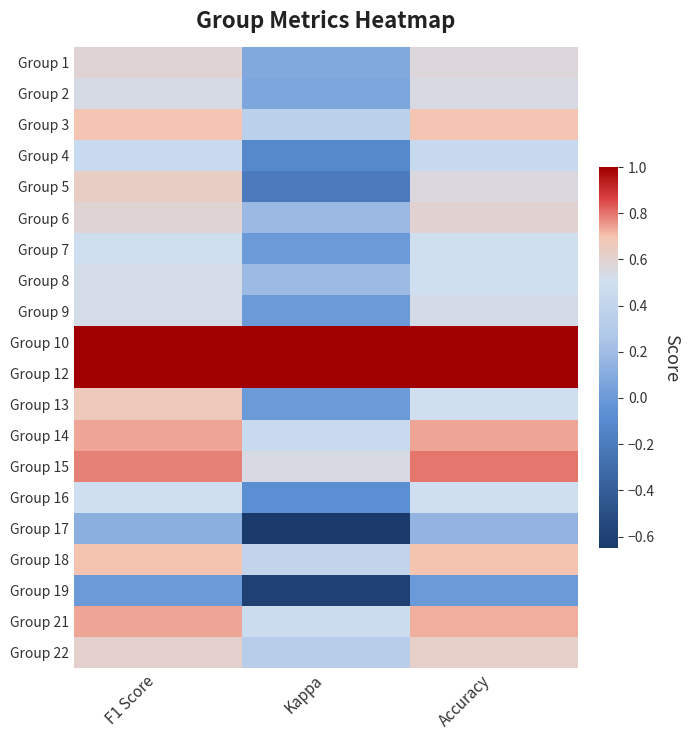

Rank the series by their maximum value, from lowest to highest.

Group 19, Group 17, Group 4, Group 7, Group 16, Group 8, Group 9, Group 2, Group 1, Group 6, Group 22, Group 5, Group 13, Group 3, Group 18, Group 14, Group 21, Group 15, Group 10, Group 12